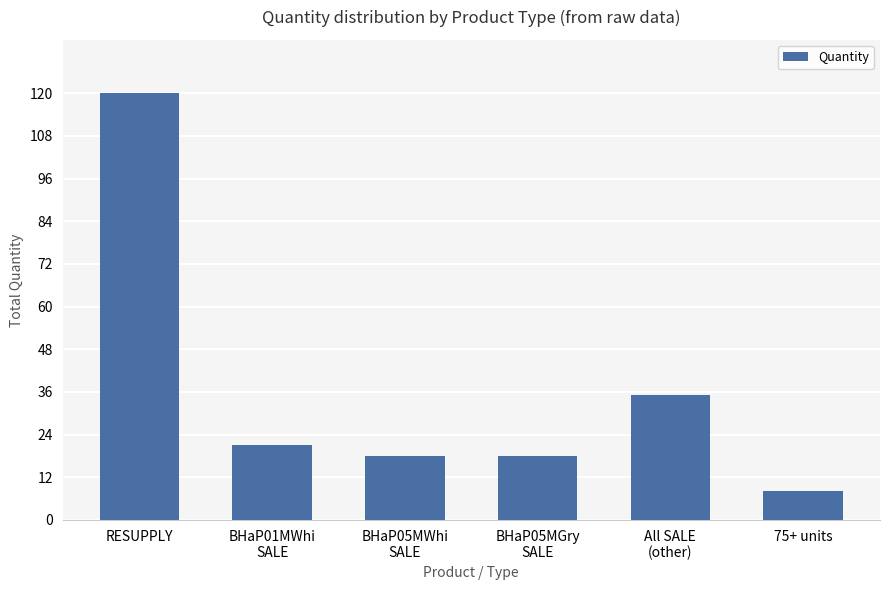

Are the bars horizontal?

No